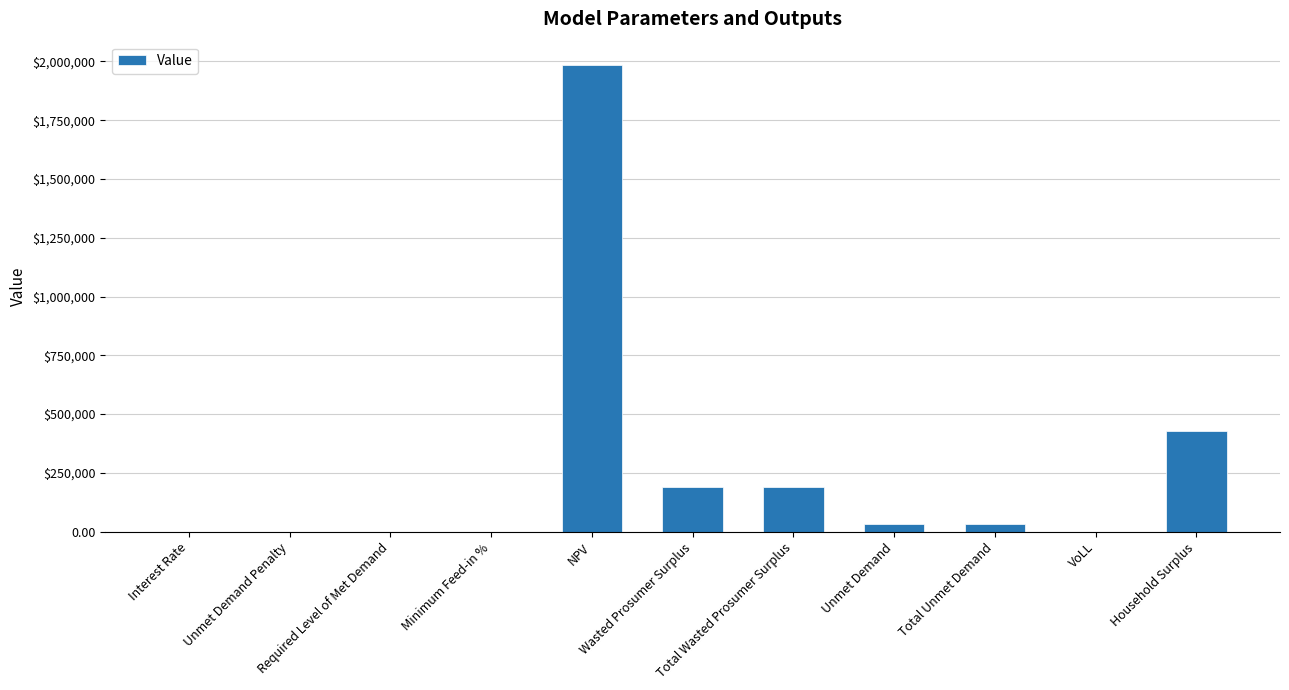

What is the difference between the maximum and minimum values?

1984933.5